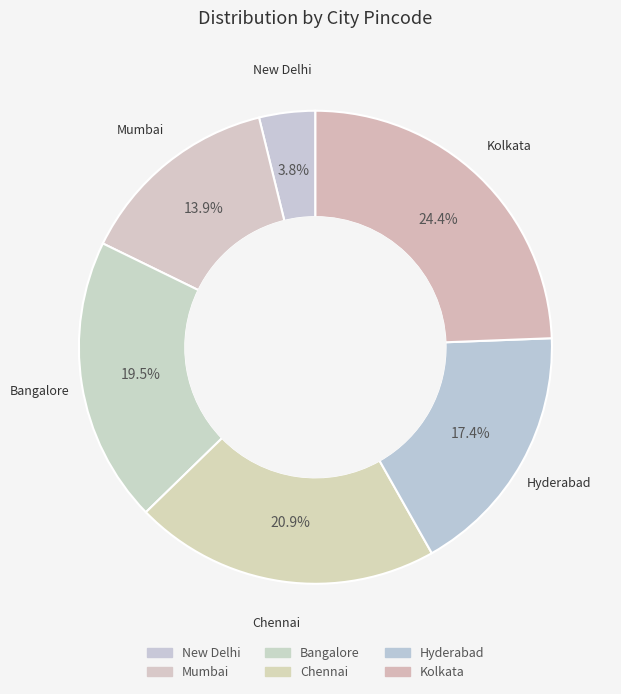

How many slices are in this pie chart?

6